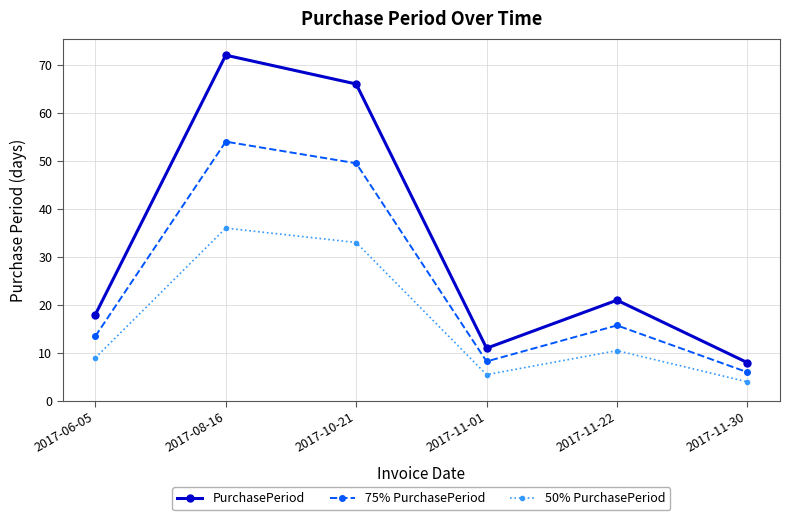

Count the number of categories in the chart.

6